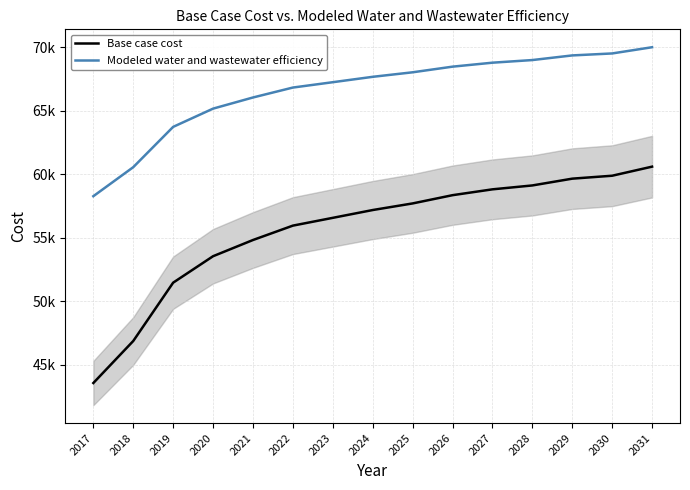

Which has a higher value, 2019 or 2022?

2022